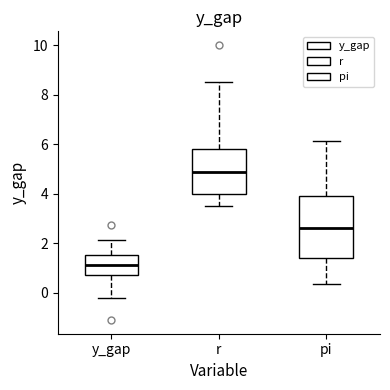

Where does the lower whisker of the box for y_gap end on the y-axis? The values are not printed on the chart, so give them approximately, as read against the axis.

-0.2